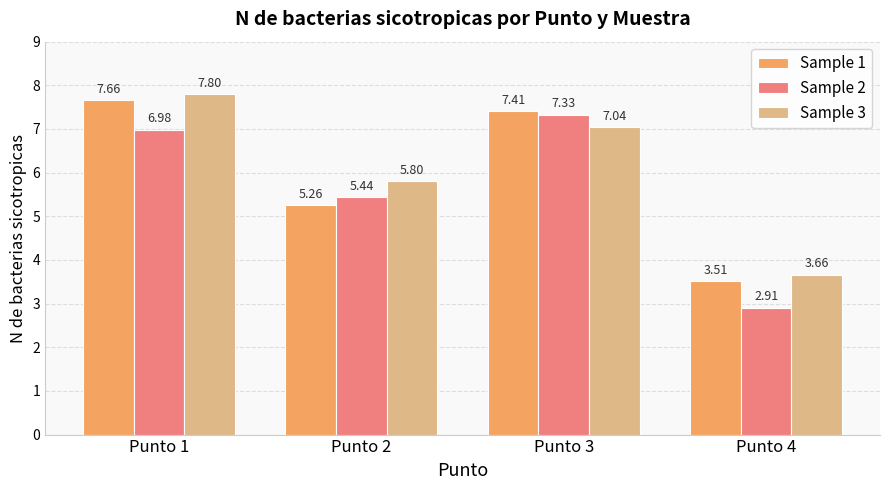

At which category does the chart reach its minimum across all series?

Punto 4